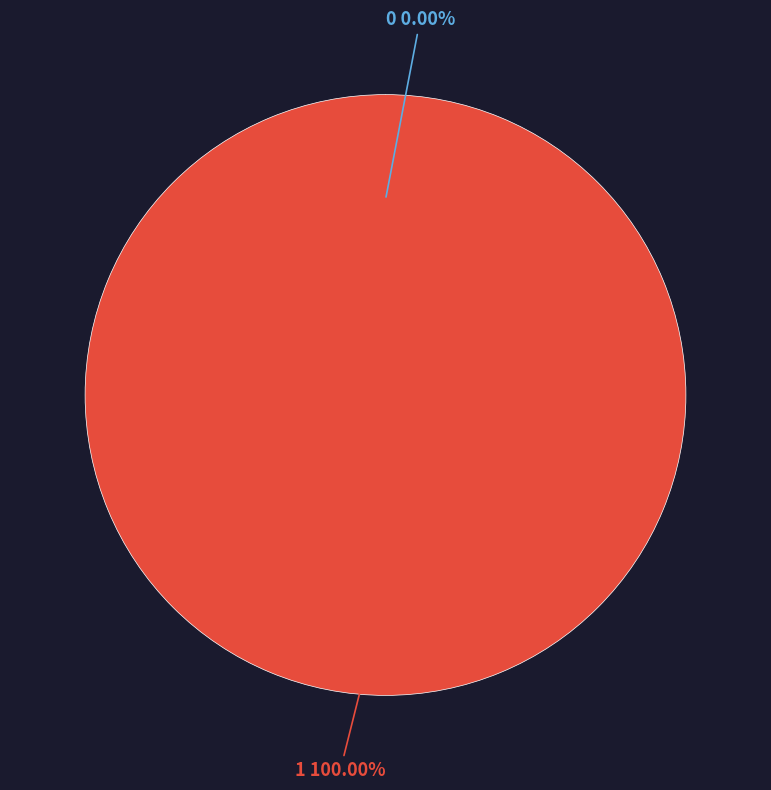

To the nearest percent, what percentage of the pie is 1?

100%